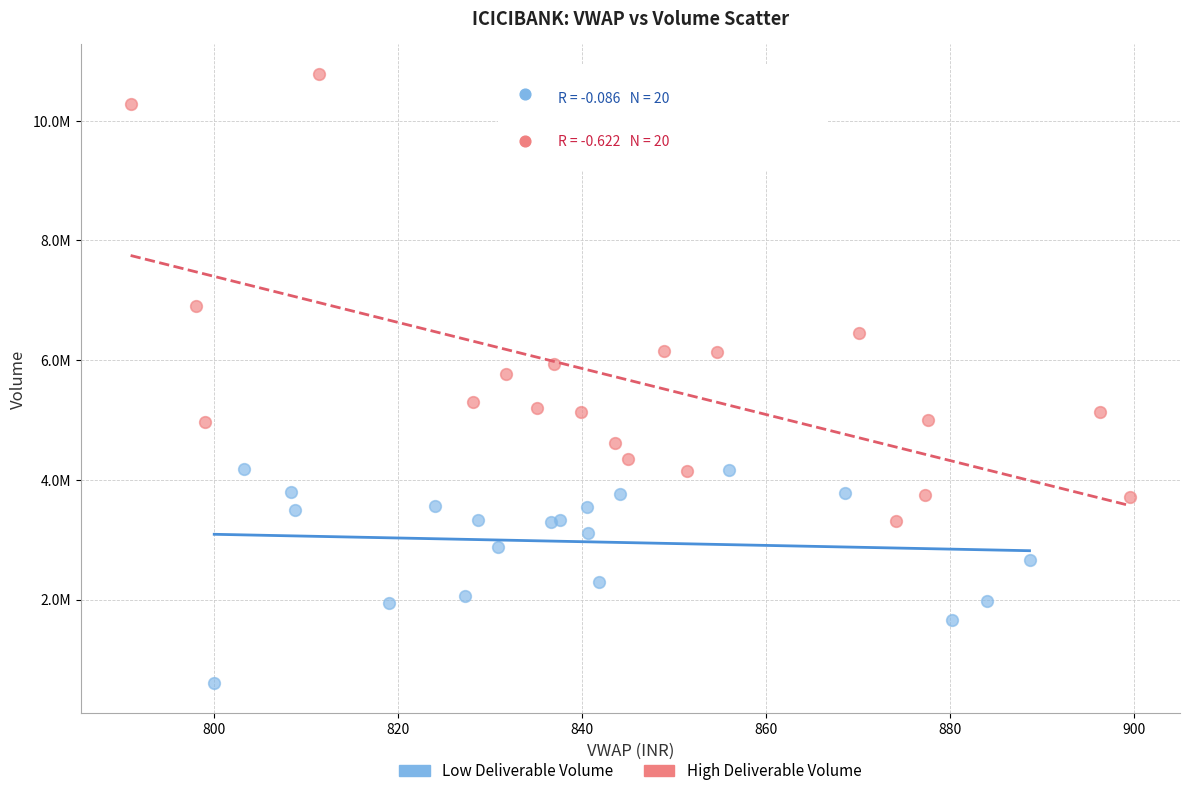

Which series has the largest Y range (max minus min)?

High Deliverable Volume